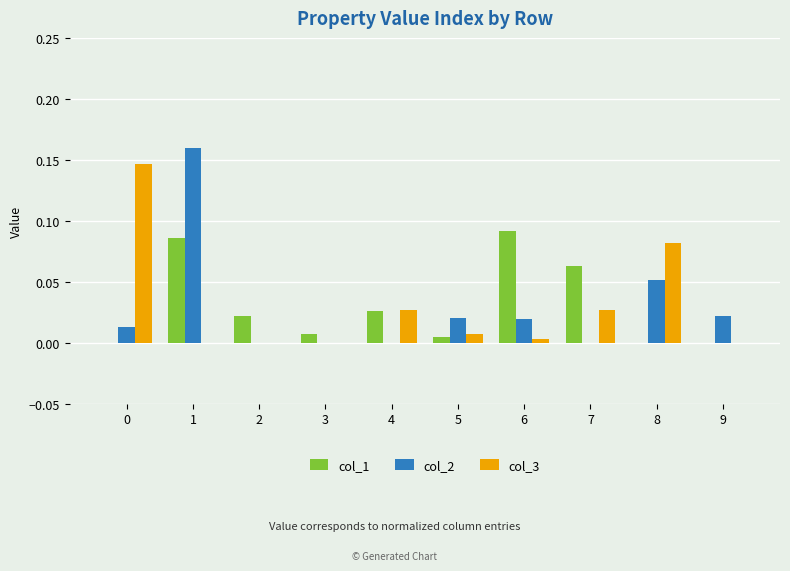

What is the sum of all col_3 values?

0.3